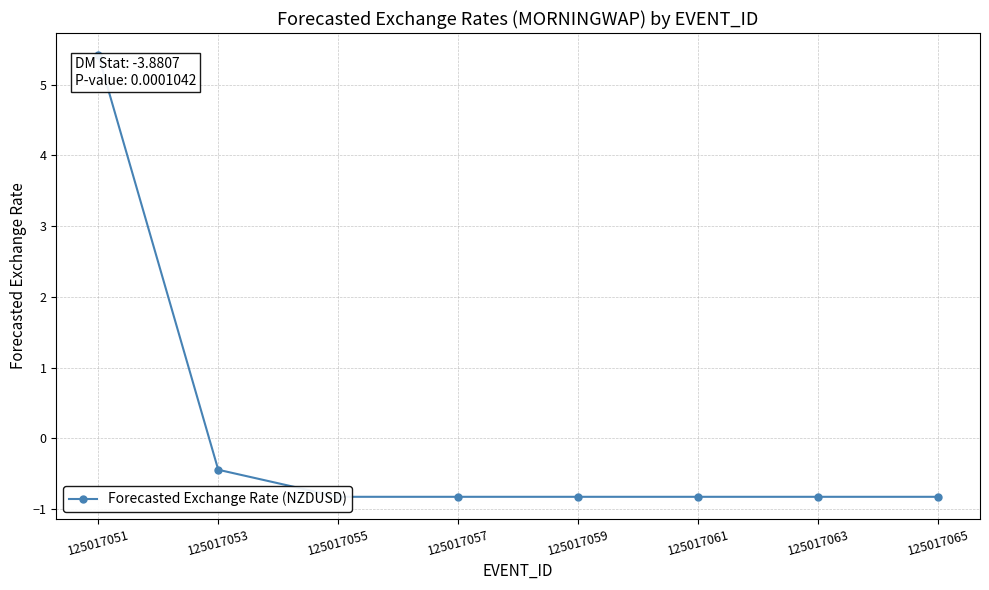

Rank the categories by value from highest to lowest.

125017051, 125017053, 125017055, 125017057, 125017059, 125017061, 125017063, 125017065